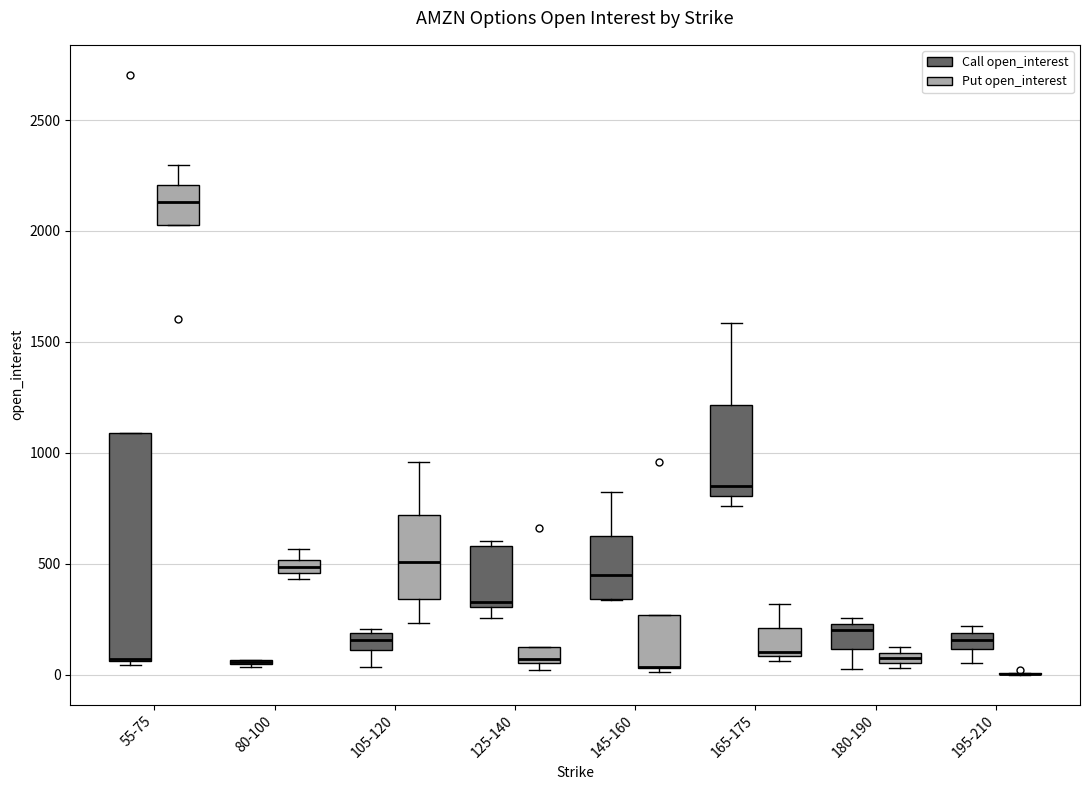

Where is the lower edge of the box for 195-210 (Call open_interest) on the y-axis? The values are not printed on the chart, so give them approximately, as read against the axis.

100